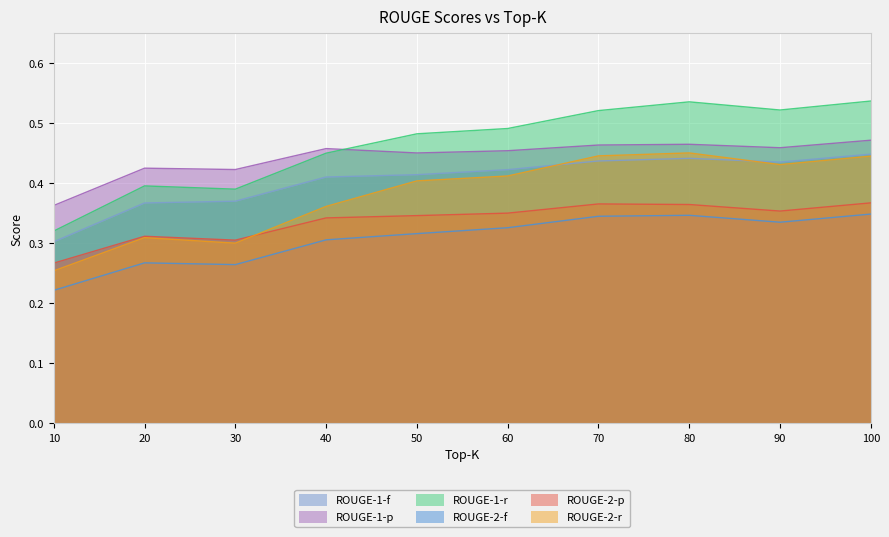

How many lines are shown in the chart?

6